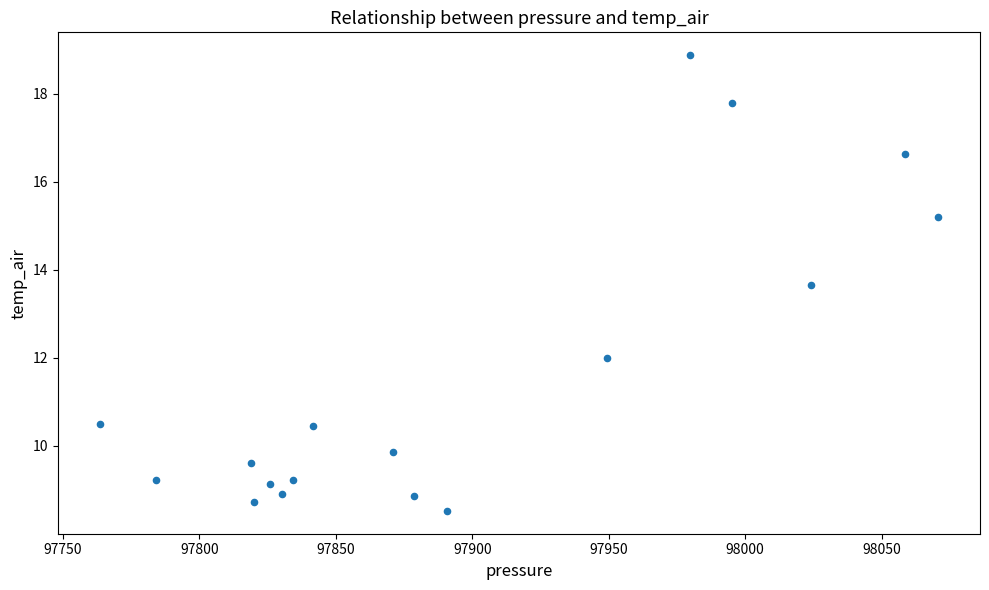

What Y value in the scatter plot is closest to 13?

13.6